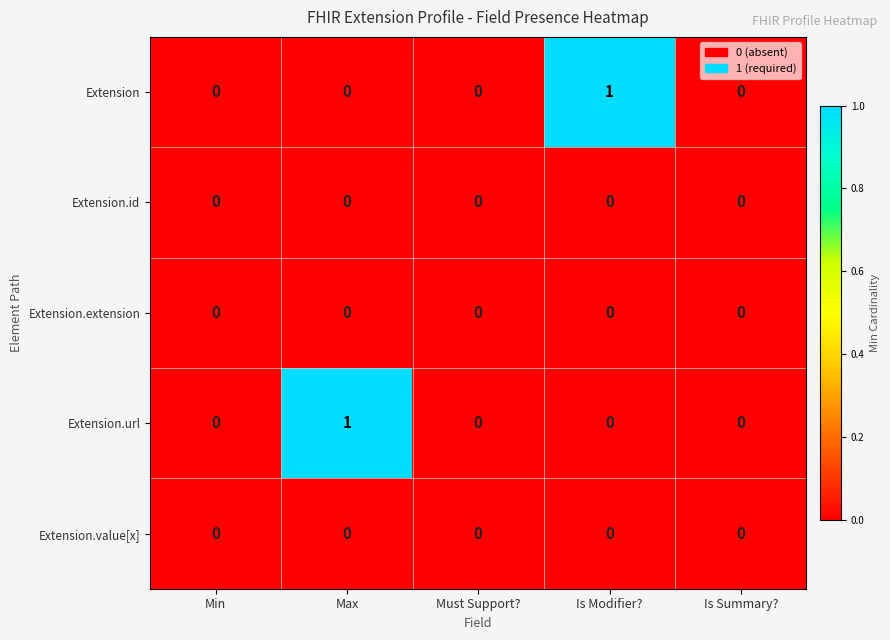

Is it true that Extension.id equals 0 at Is Modifier??

True